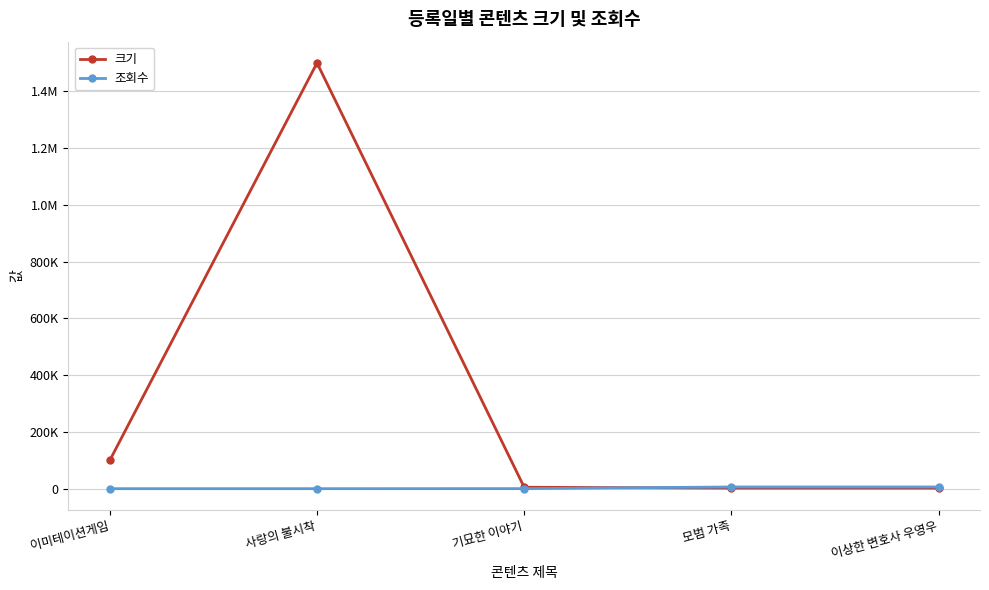

What are all the series names shown in the legend?

크기, 조회수